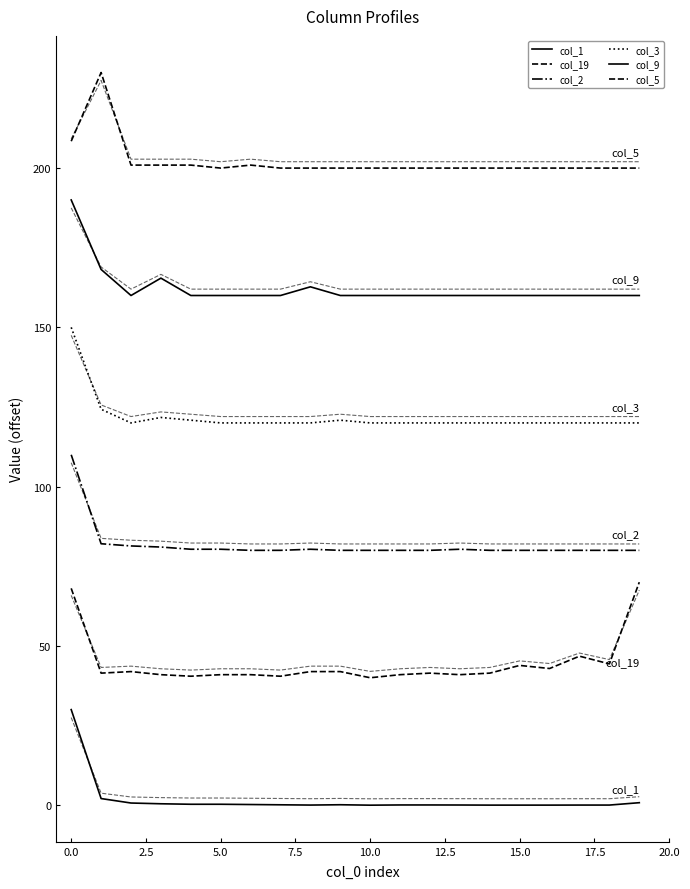

How many lines are shown in the chart?

6